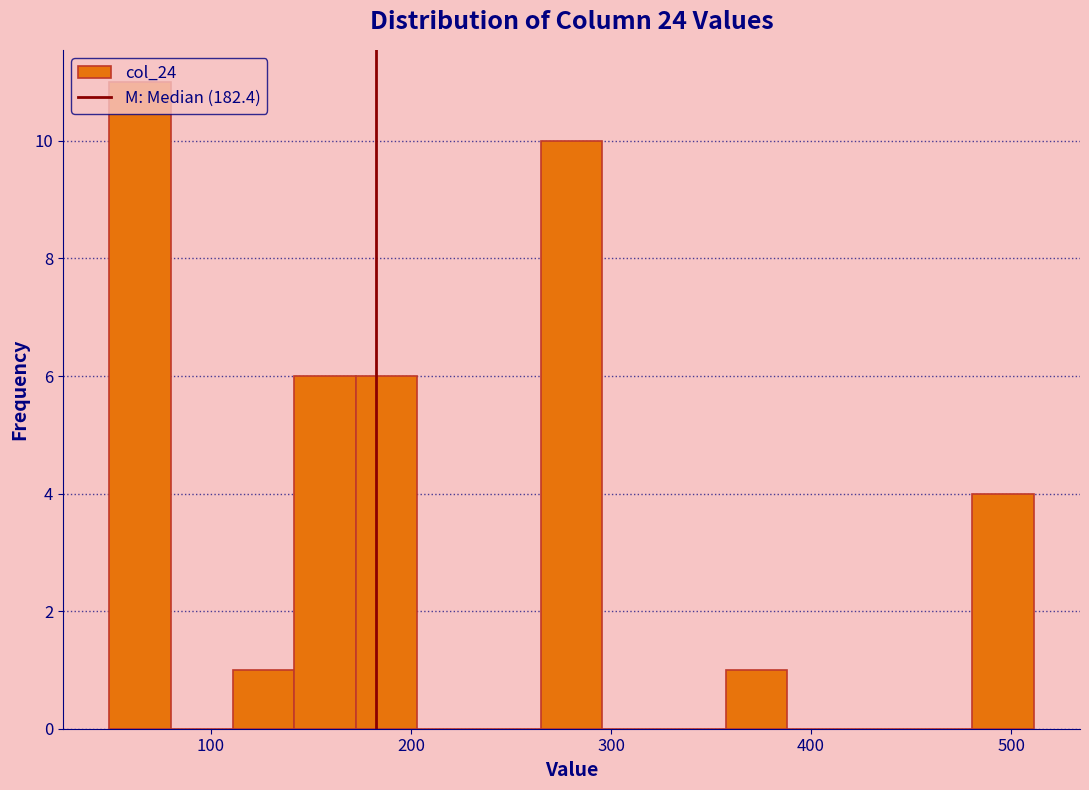

Read against the x-axis, roughly where is the centre of the tallest bar?

60